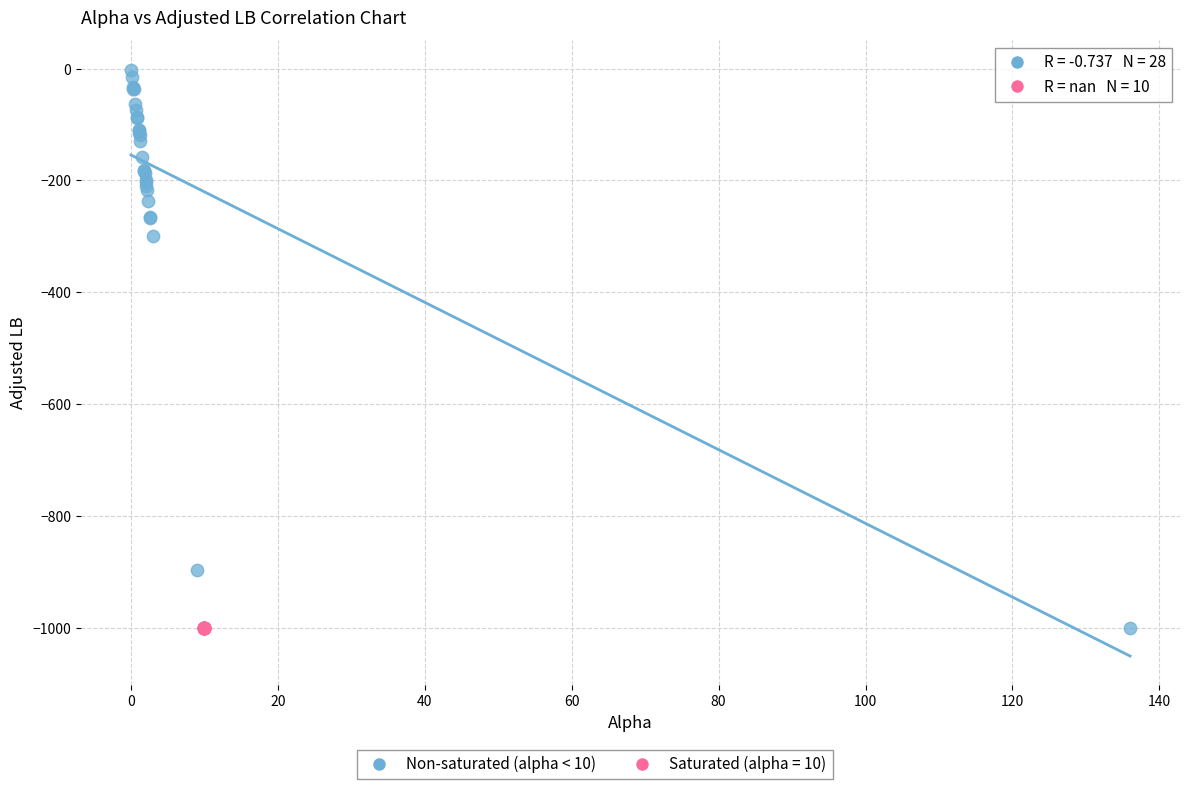

Which series contains the highest Y value?

Non-saturated (alpha < 10)